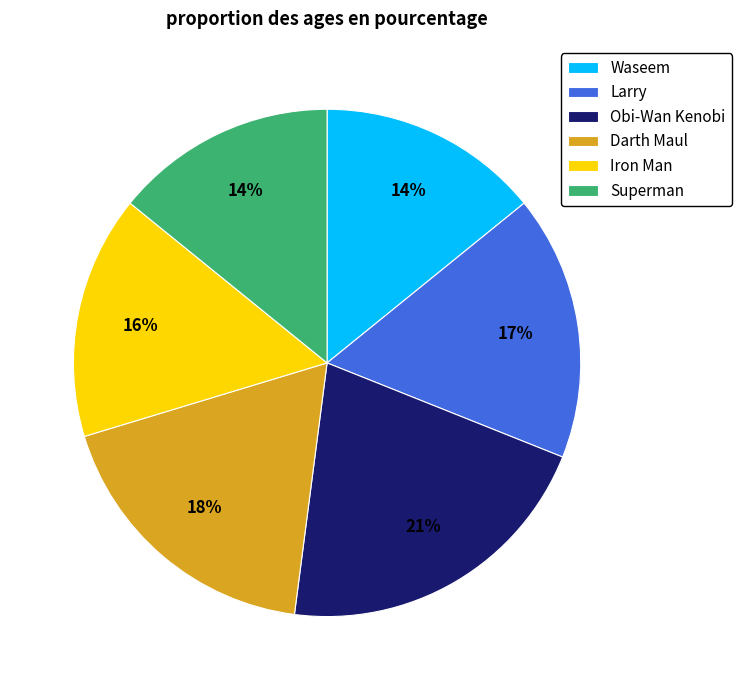

Which has a higher value, Iron Man or Waseem?

Iron Man